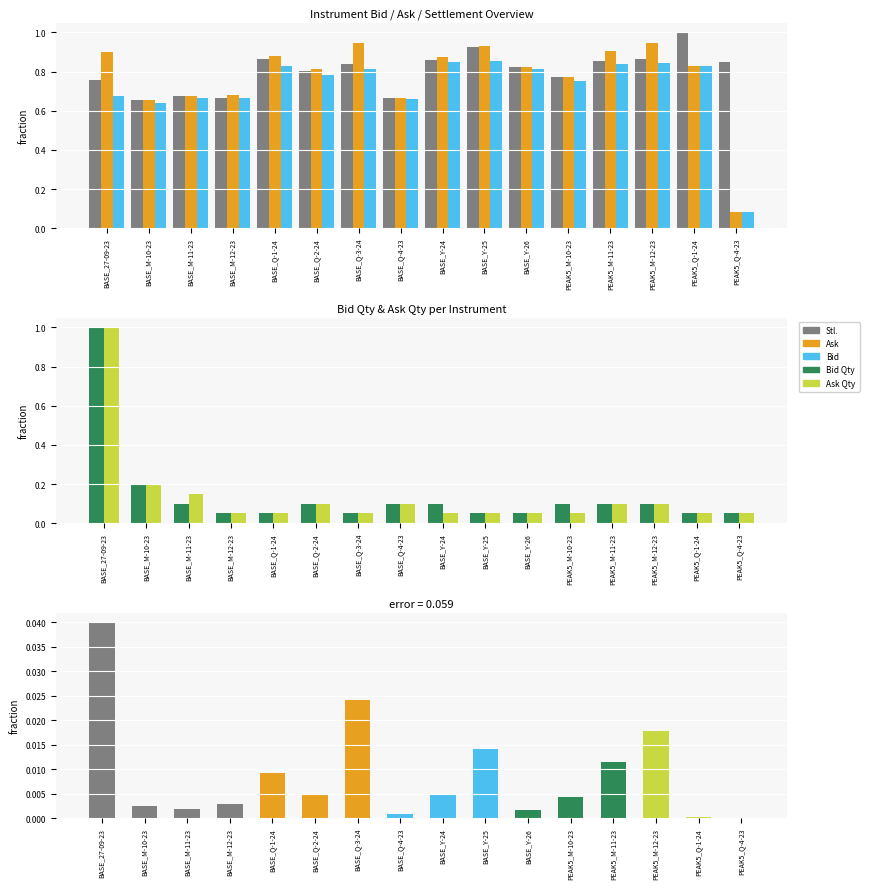

The Ask−Bid spread series shows 0.0 at BASE_27-09-23. True or false?

True